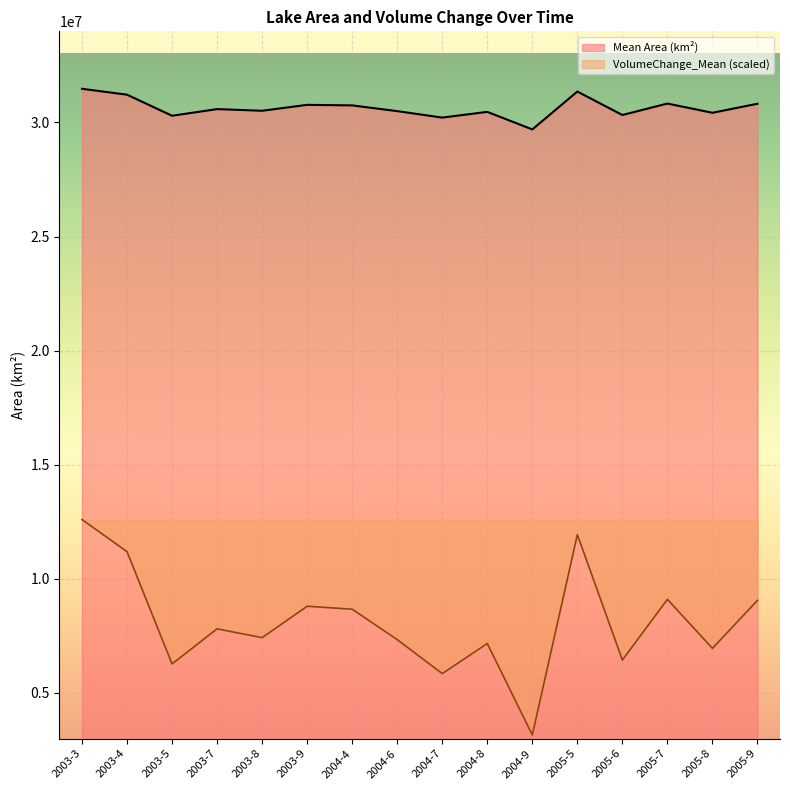

What is the difference between the VolumeChange_Mean values at 2004-4 and 2005-9?

388840.8